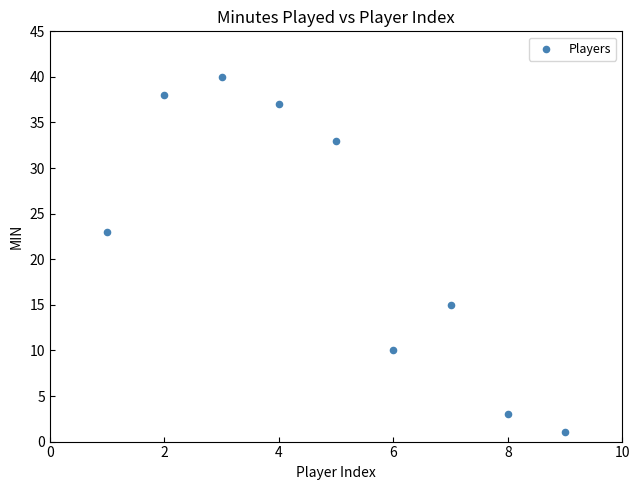

What Y value in the scatter plot is closest to 20?

23